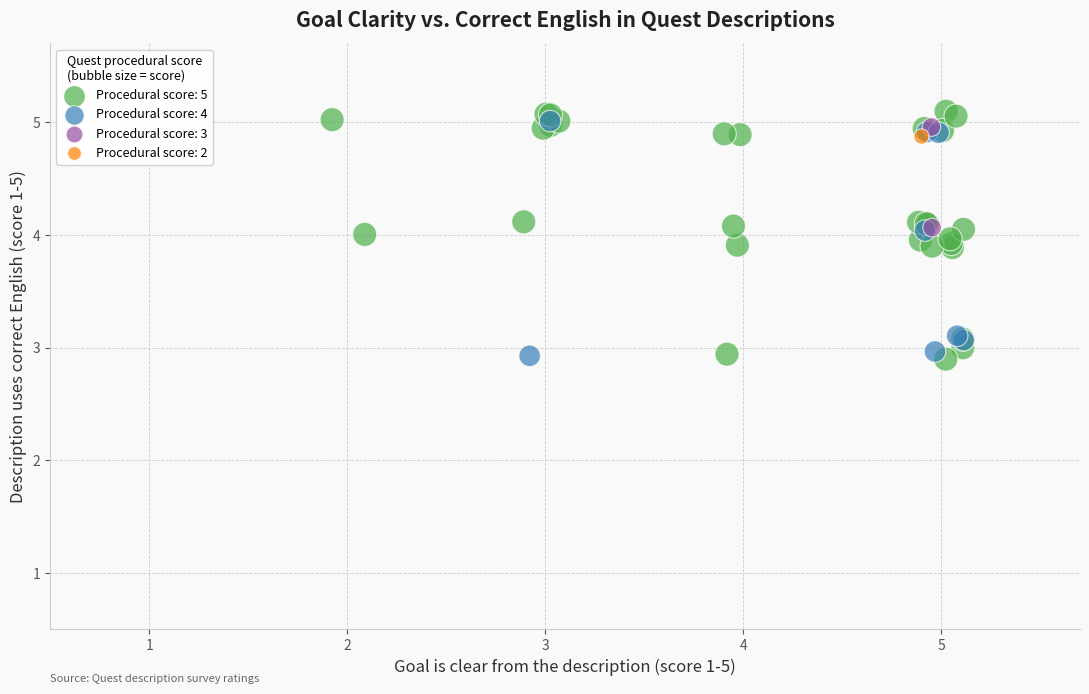

What are all the series names shown in the legend?

Procedural score: 5, Procedural score: 4, Procedural score: 3, Procedural score: 2